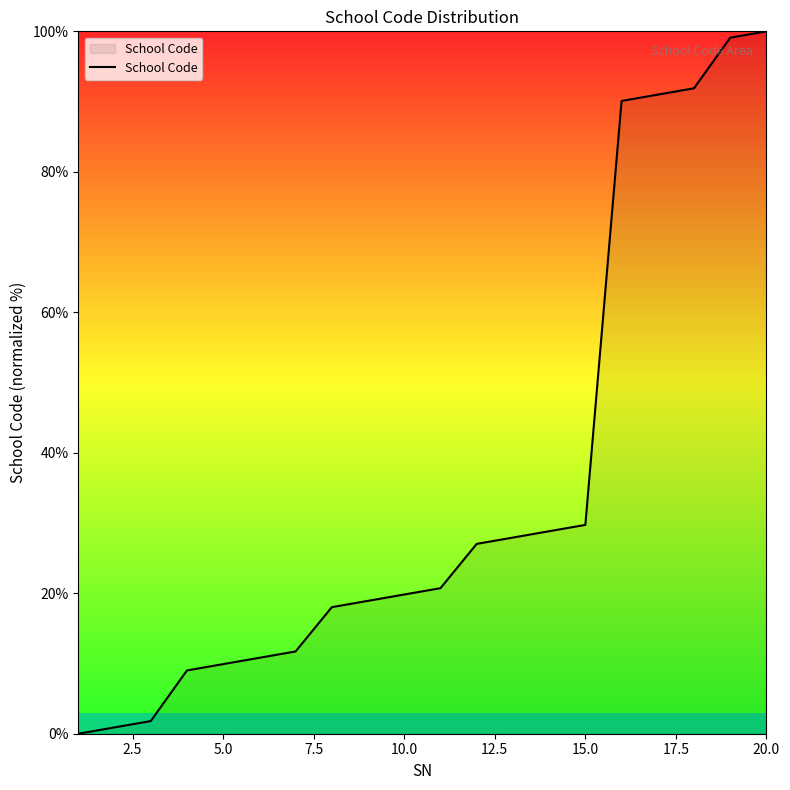

What is the difference between the maximum and minimum values?

100.0